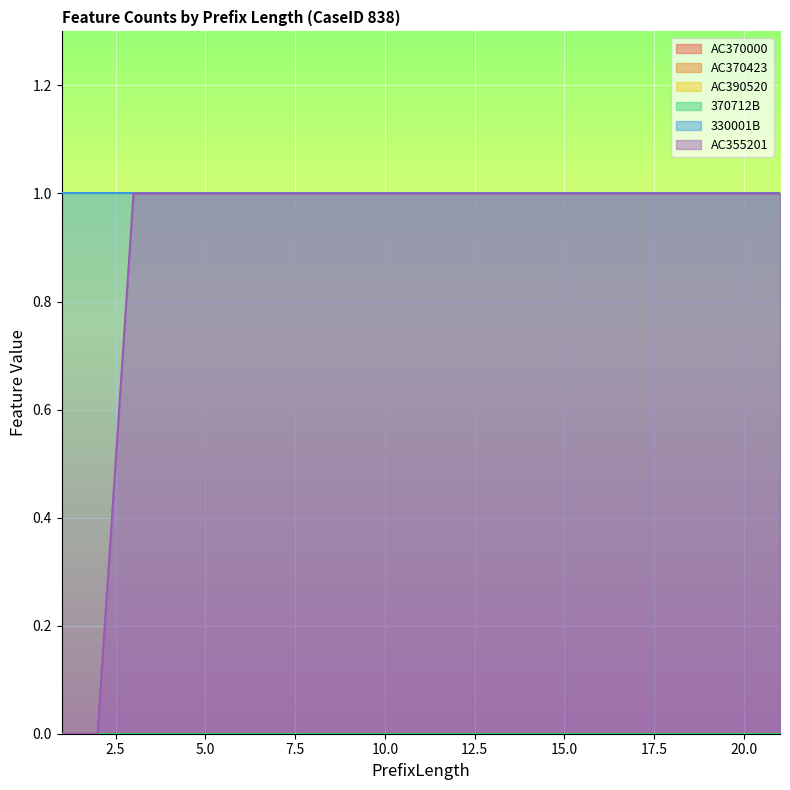

Where is AC370423 nearest to the value 0?

1